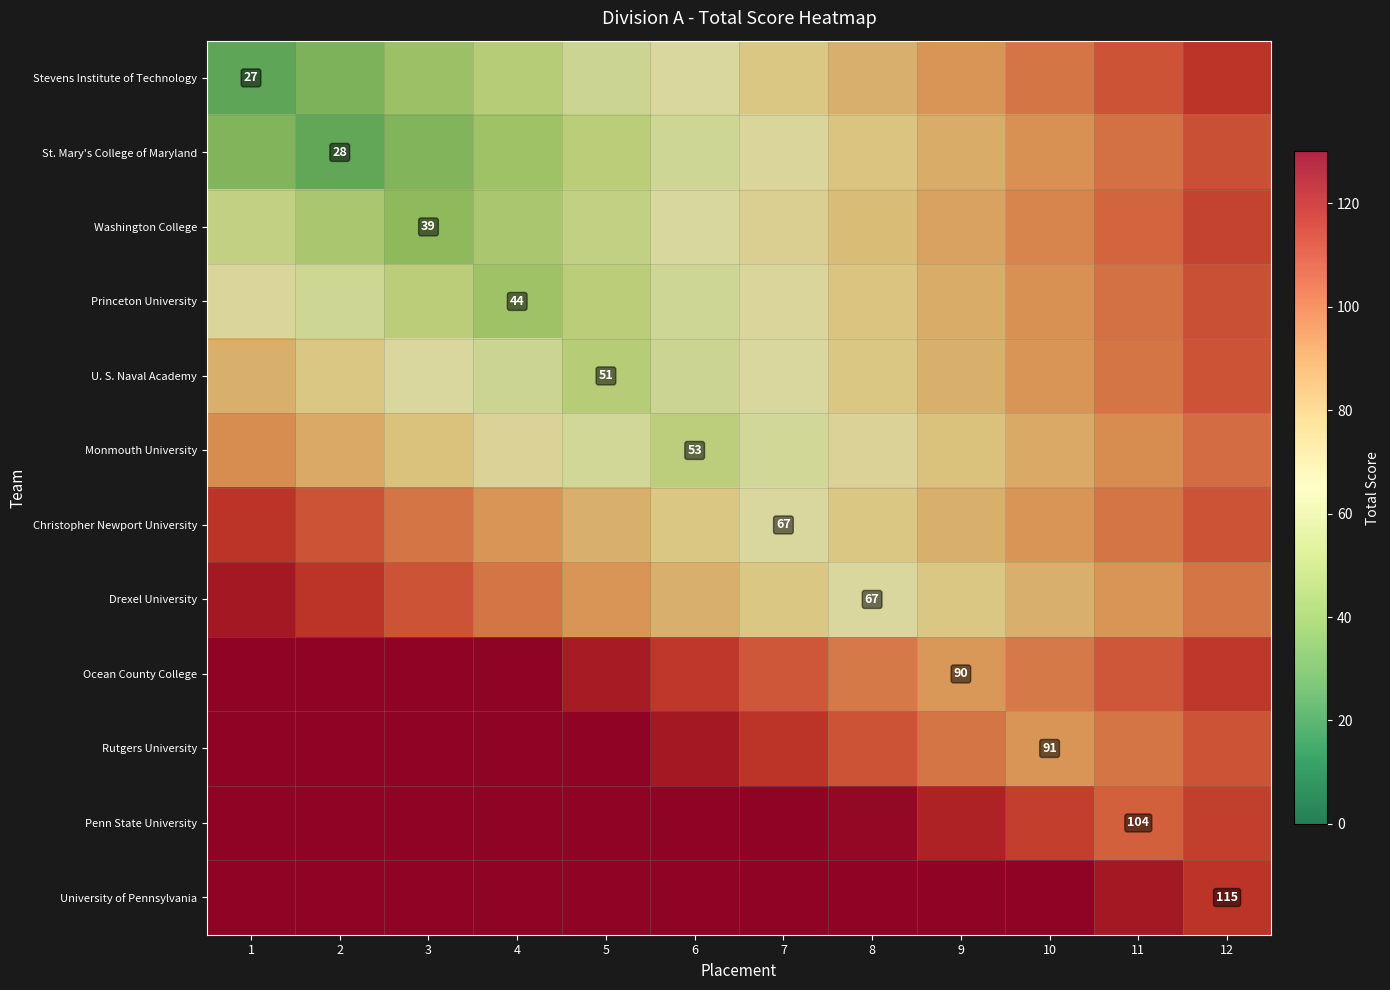

Is it true that Christopher Newport University equals 67 at 7?

True